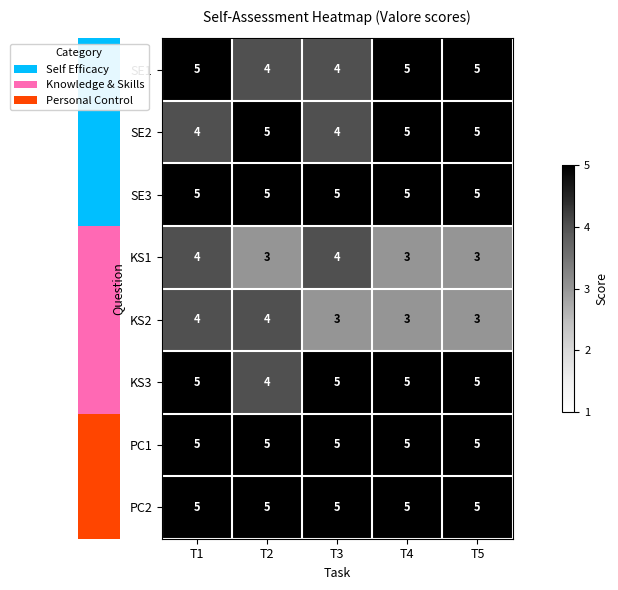

Where is KS3 nearest to the value 4?

T2